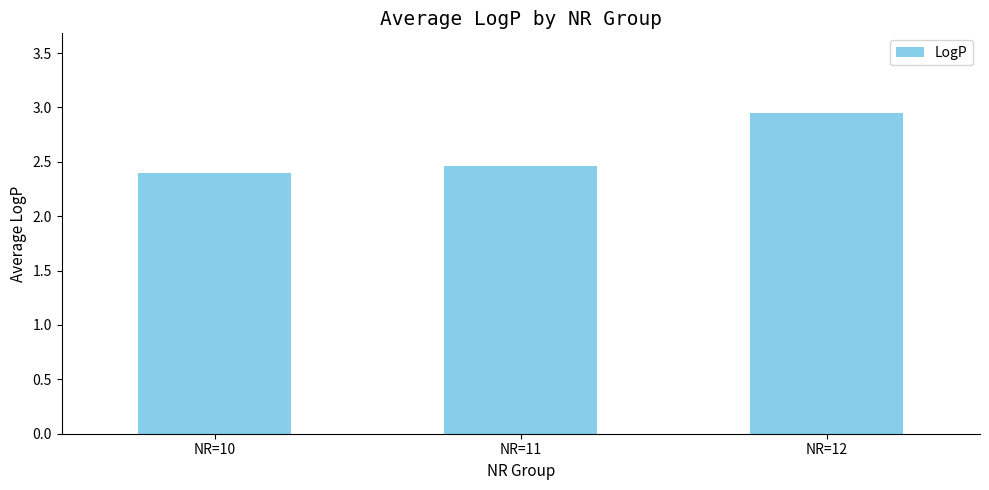

Does the chart contain stacked bars?

No